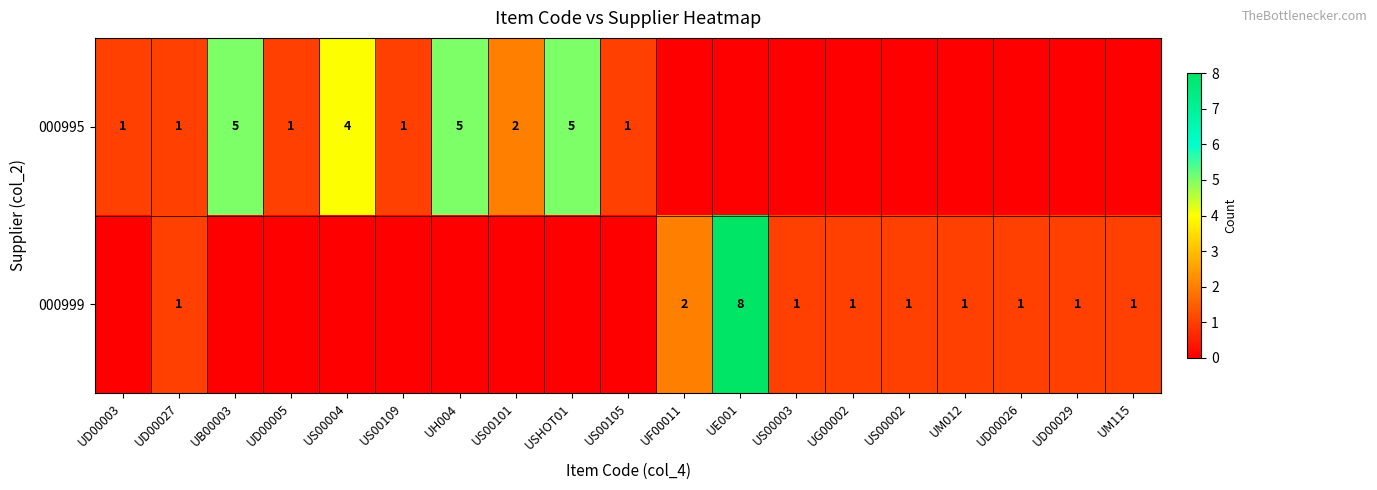

What is the greatest value displayed?

8